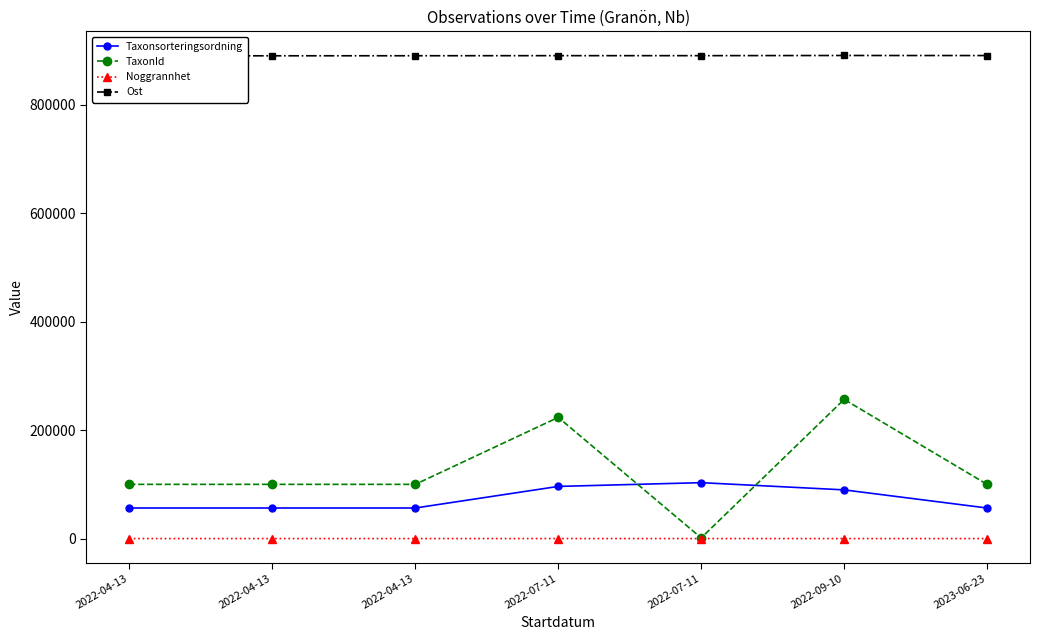

True or false: Noggrannhet and Ost intersect in this chart.

False